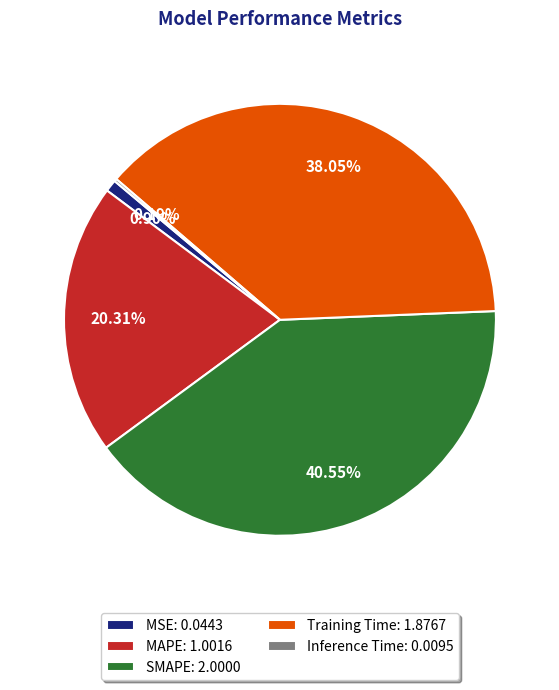

Does any single category account for the majority?

No